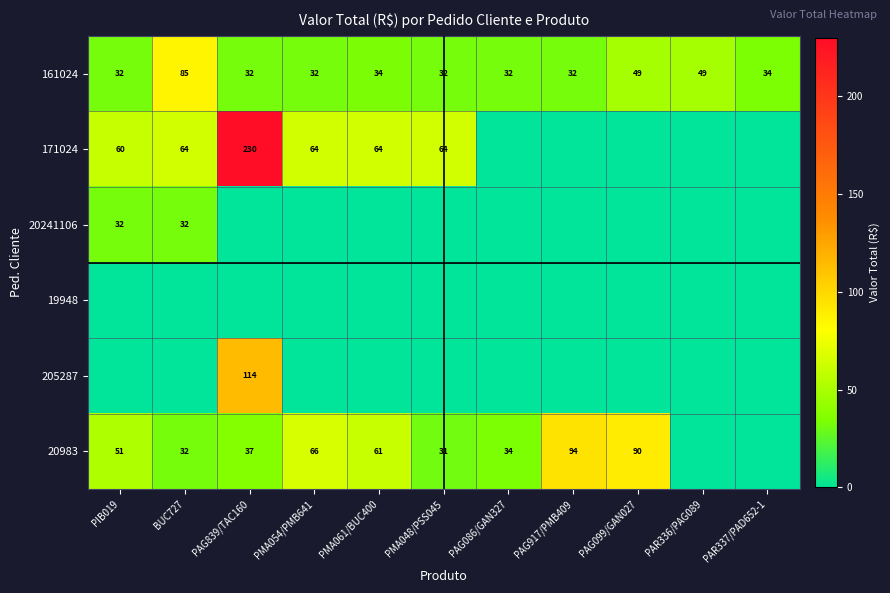

What is the approximate value of 161024 at PMA054/PMB641, to the nearest 10?

30